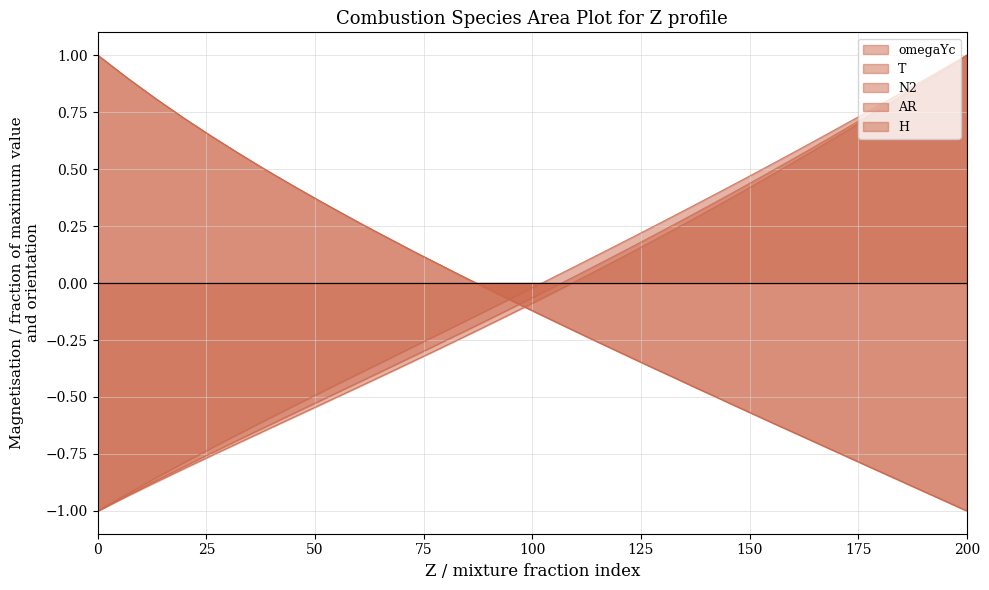

How many lines are shown in the chart?

5